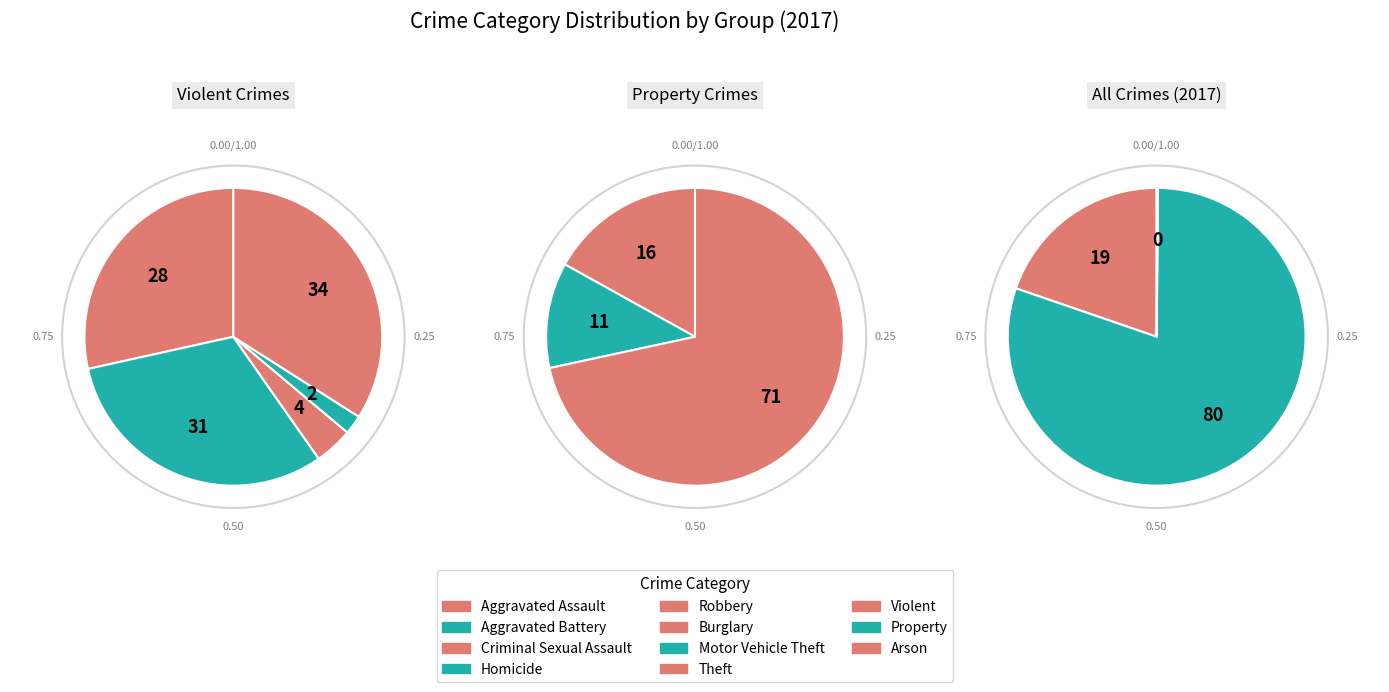

How many segments does this pie chart have?

9